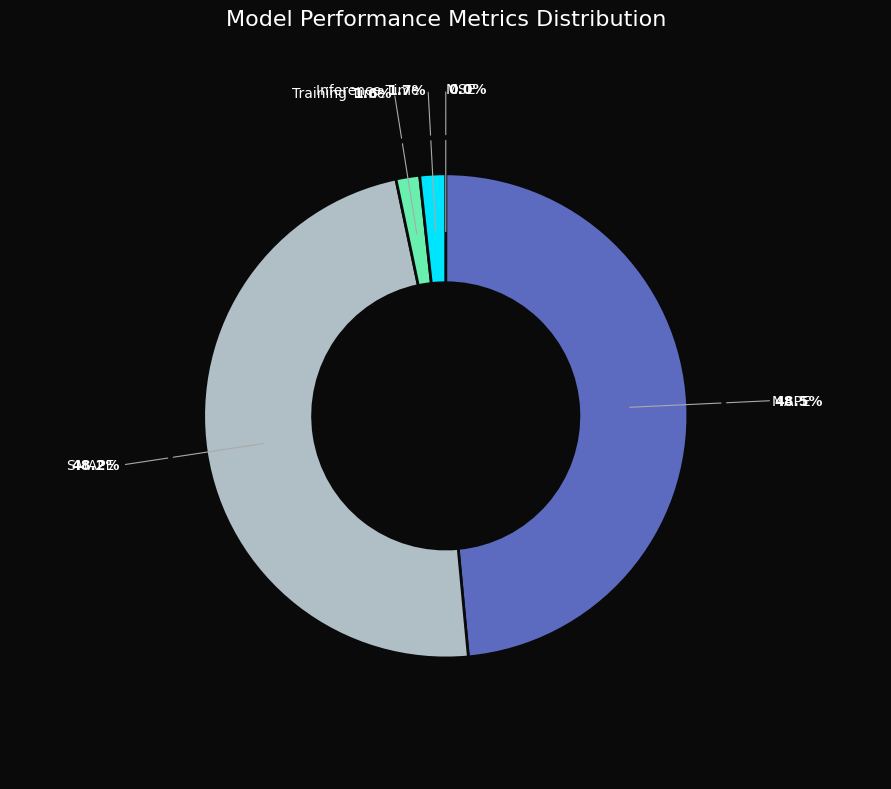

Is there any slice that represents more than half of the pie?

No